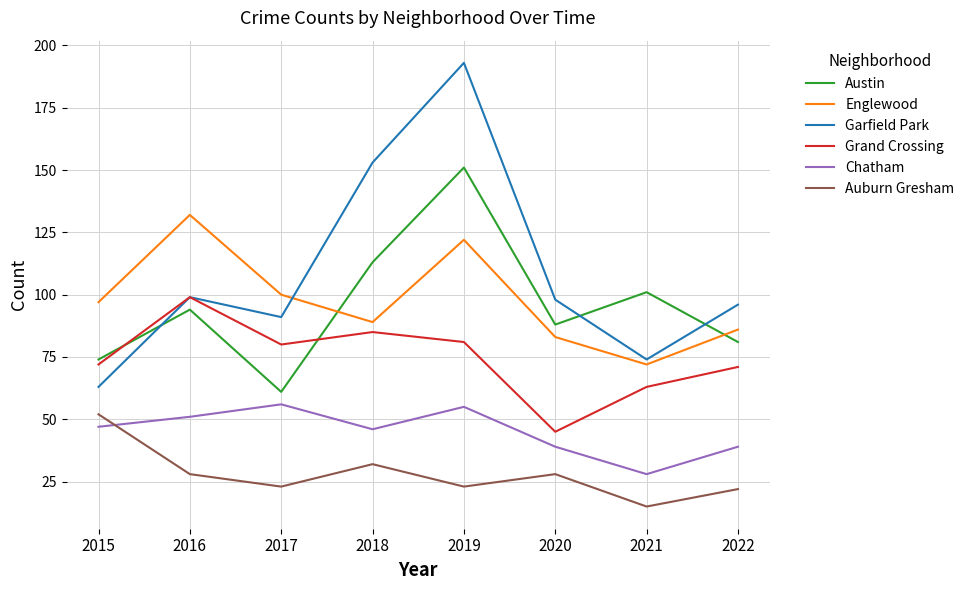

At how many categories does at least one series exceed 159?

1